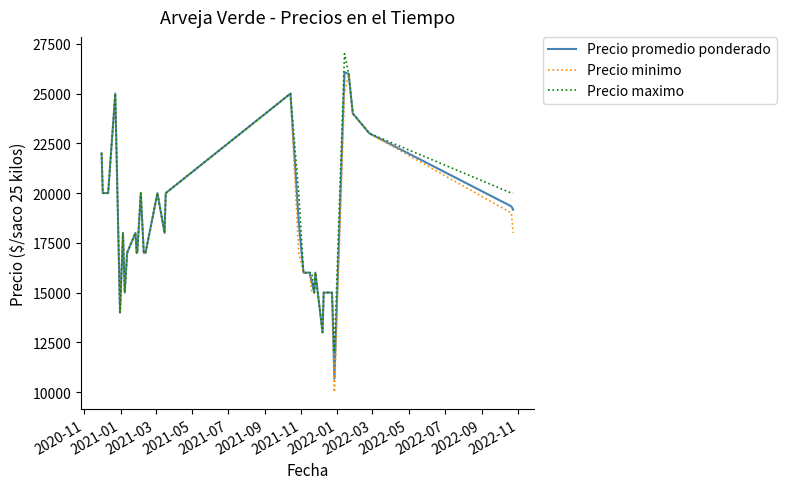

What is the maximum value for Precio promedio ponderado?

26064